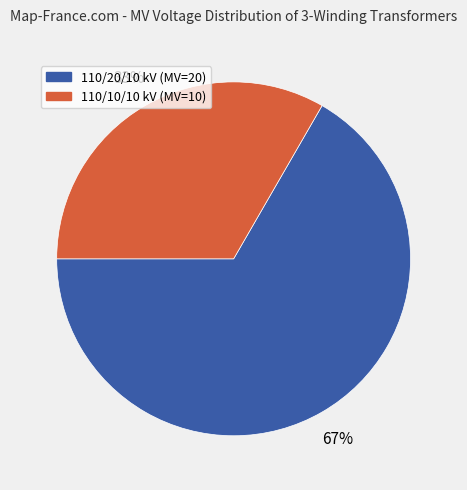

What is the majority slice?

110/20/10 kV (MV=20)